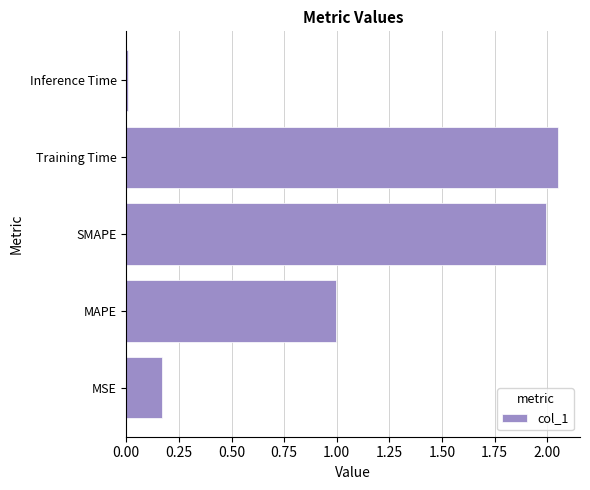

Is it true that the value at MAPE is 1.0?

True